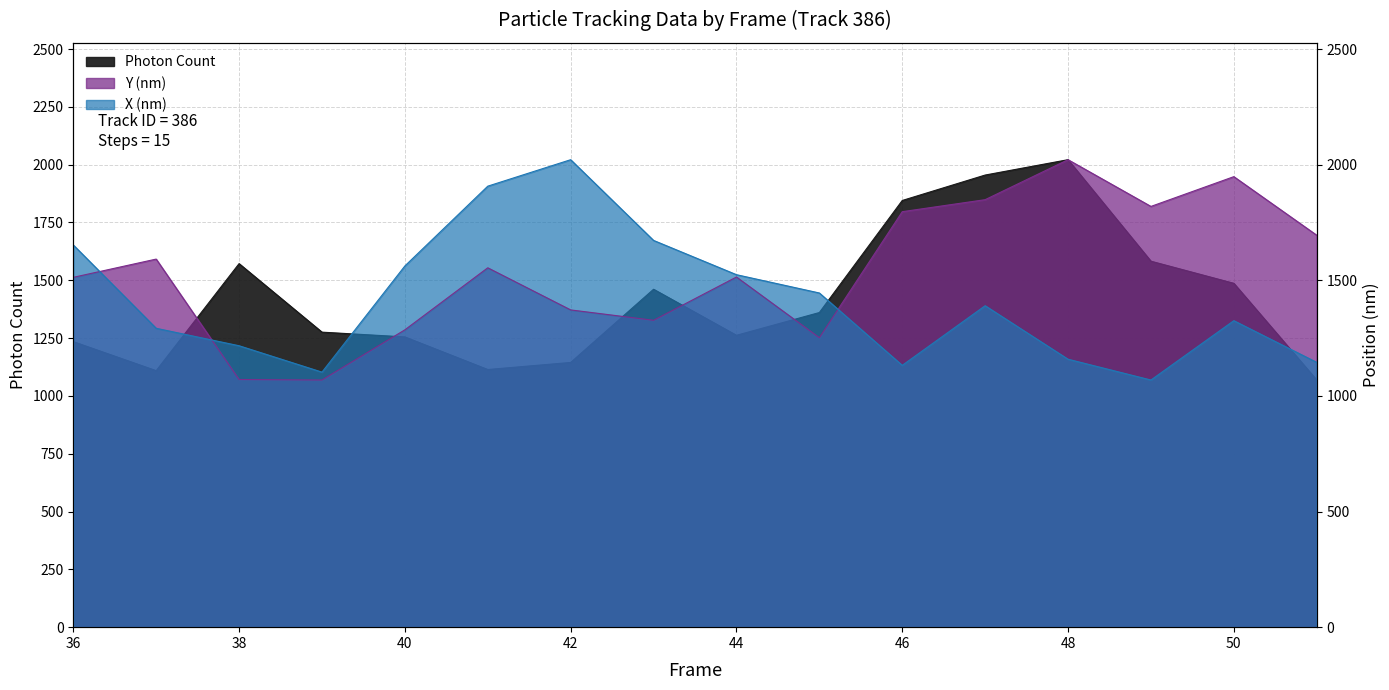

What is the value of the Y (nm) point at the 16th from the left?

1694.9